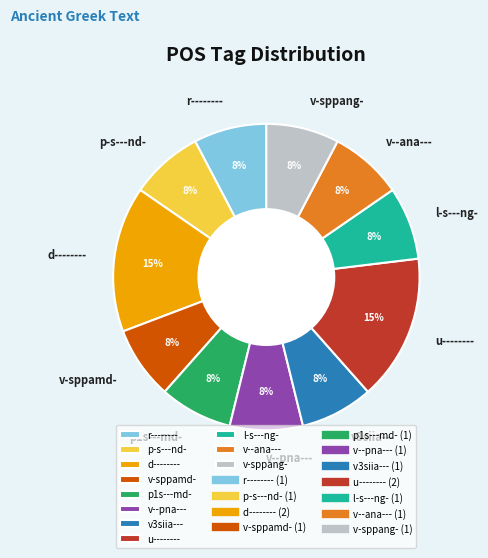

Is it true that p1s---md- is 8% of the pie?

True